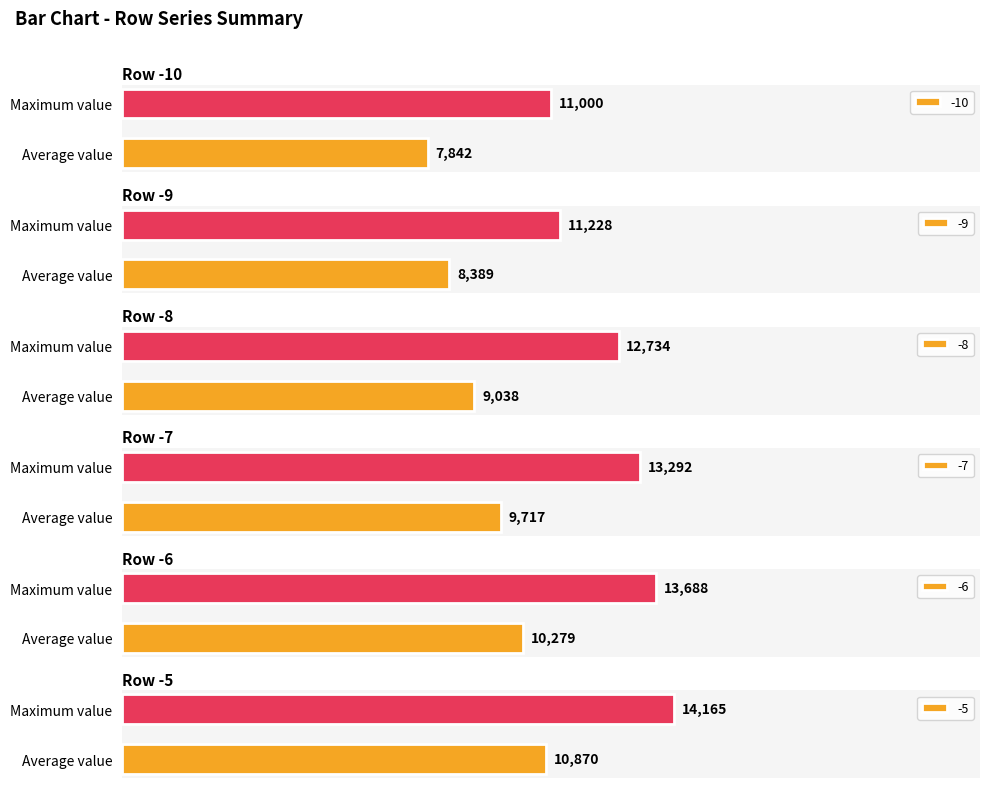

Where is -10 nearest to the value 9420?

Average value